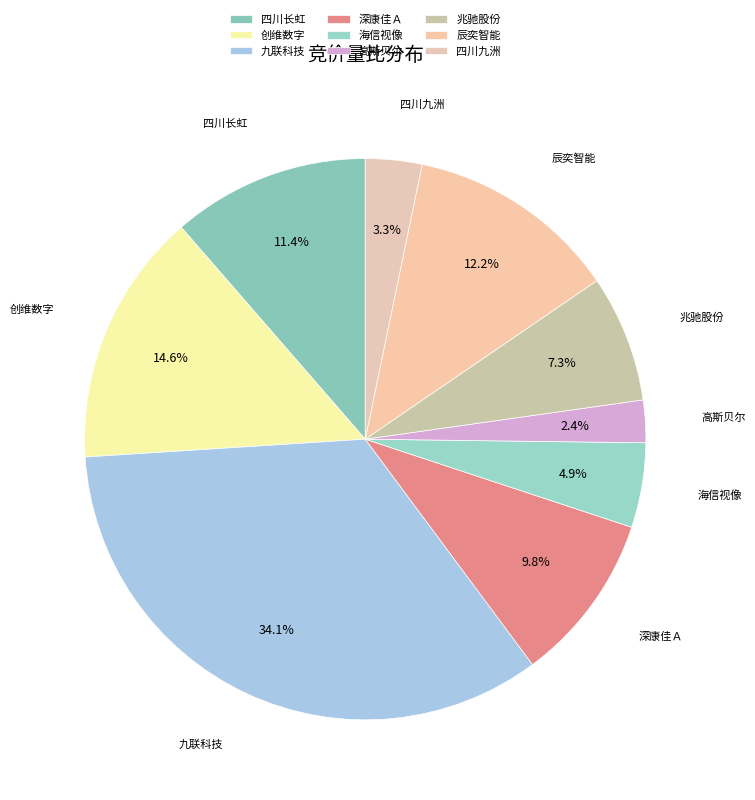

Combined, do 辰奕智能 and 四川九洲 account for over 50%?

No